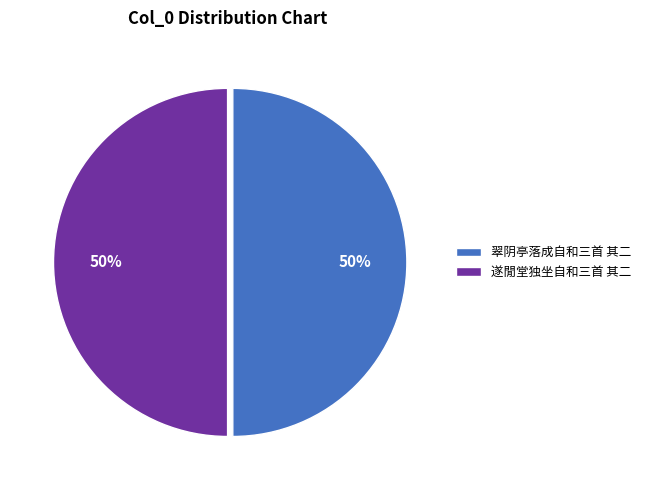

Is the sum of 遂閒堂独坐自和三首 其二 and 翠阴亭落成自和三首 其二 greater than half?

Yes